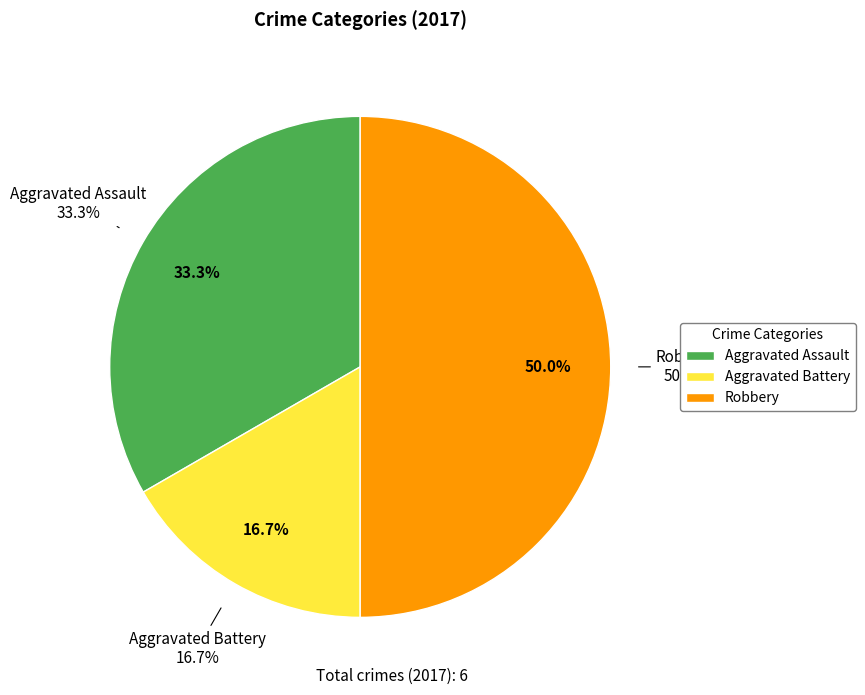

Count the number of slices in the pie.

3